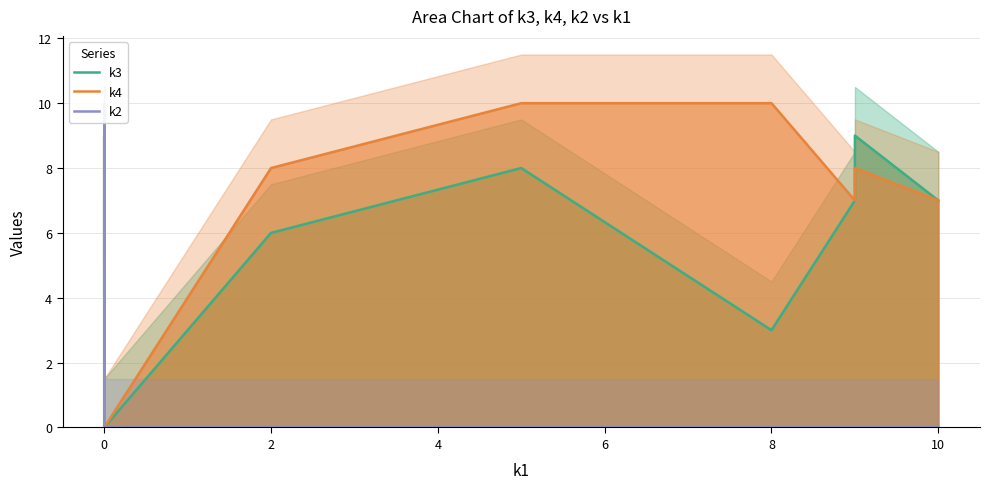

What value does the k3 series have at 9?

7